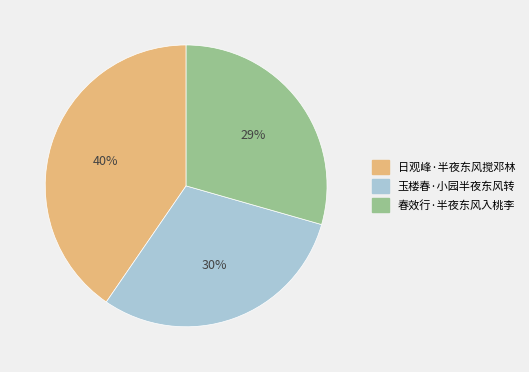

To the nearest percent, what portion does 日观峰·半夜东风搅邓林 represent?

40%